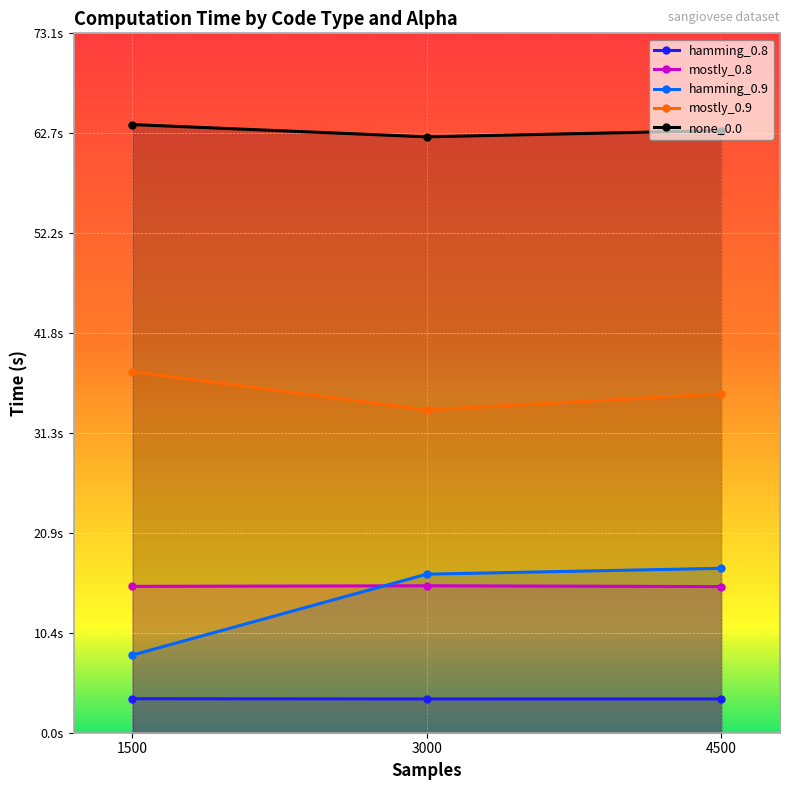

Which series has the widest spread of values?

hamming_0.9